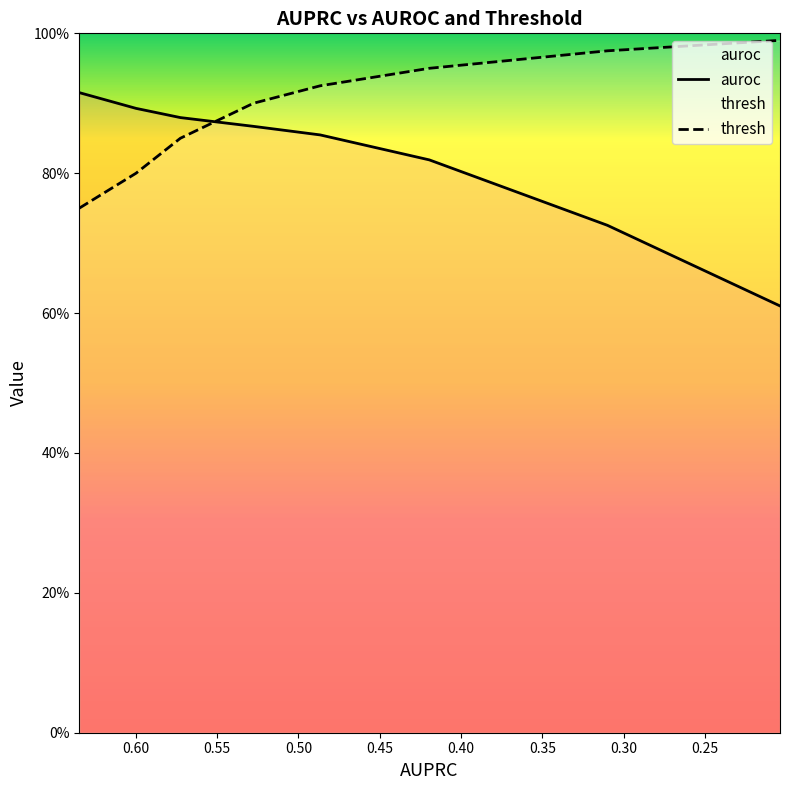

What is the difference between the maximum and minimum values in the thresh series?

0.2